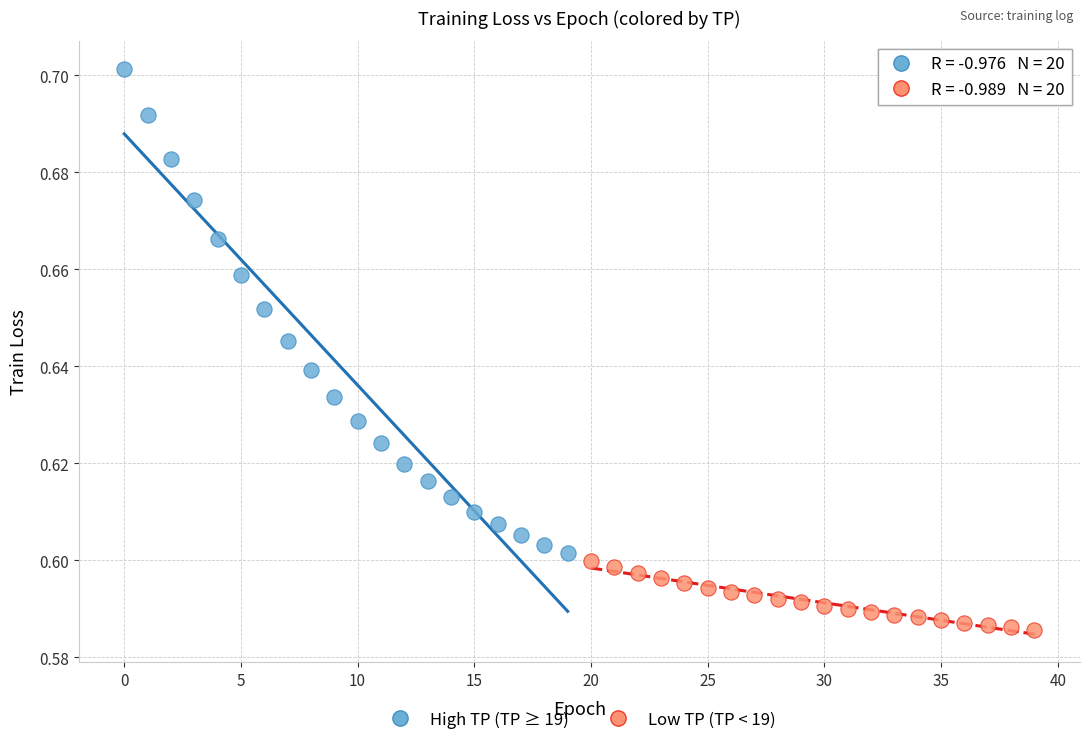

Which series contains the highest Y value?

High TP (TP ≥ 19)